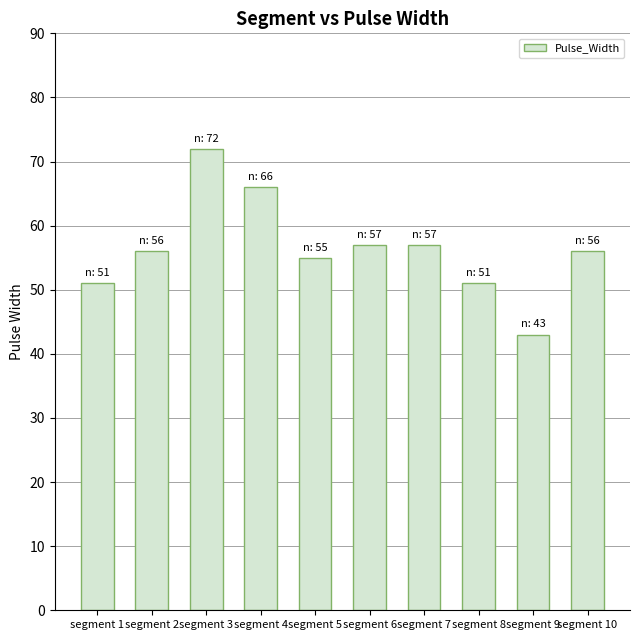

What value does the data have at segment 3?

72